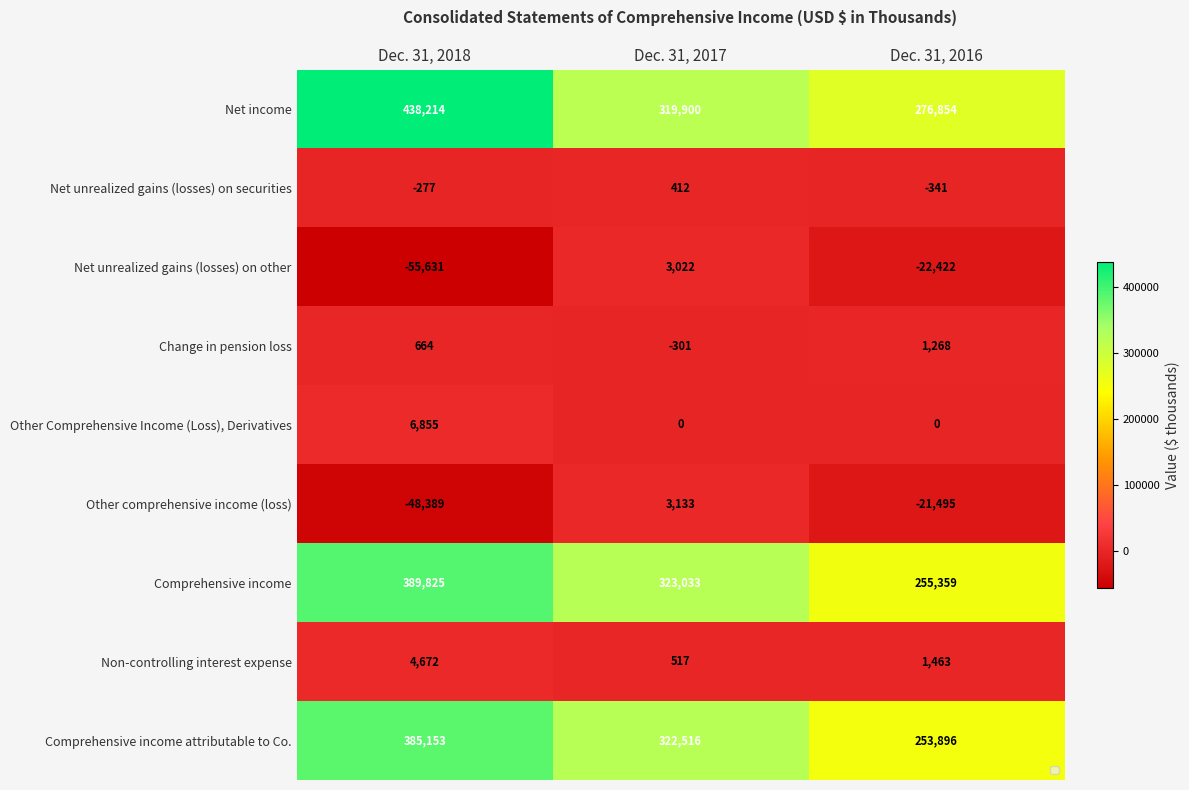

Which series changed the most between Dec. 31, 2018 and Dec. 31, 2017?

Net income